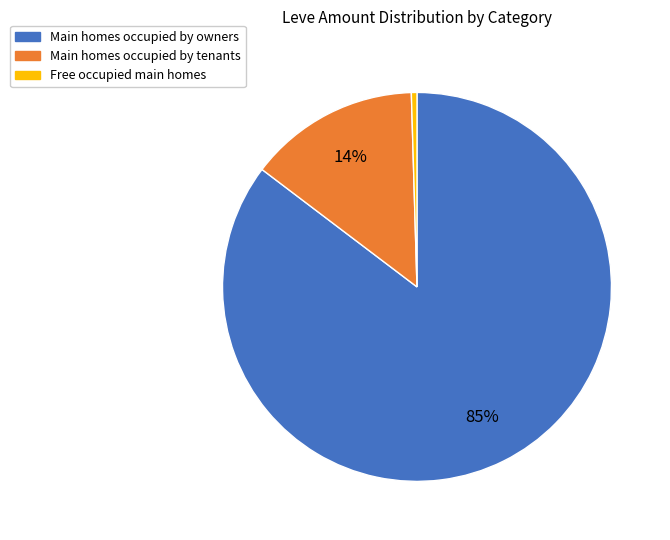

To the nearest percent, what is the average slice percentage?

33%